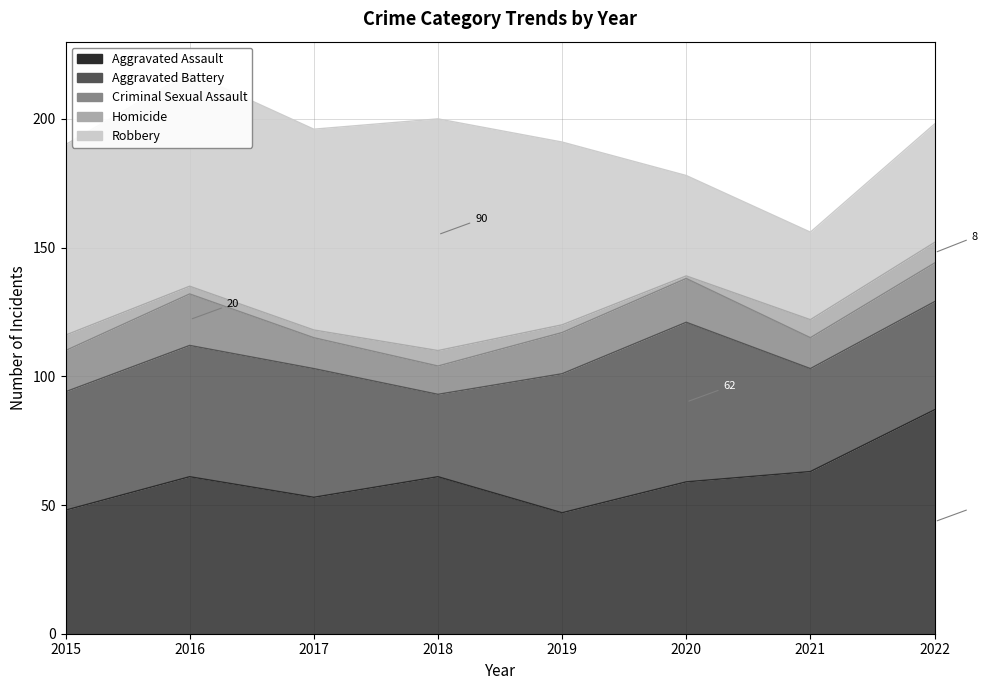

Count the number of data series in this chart.

5